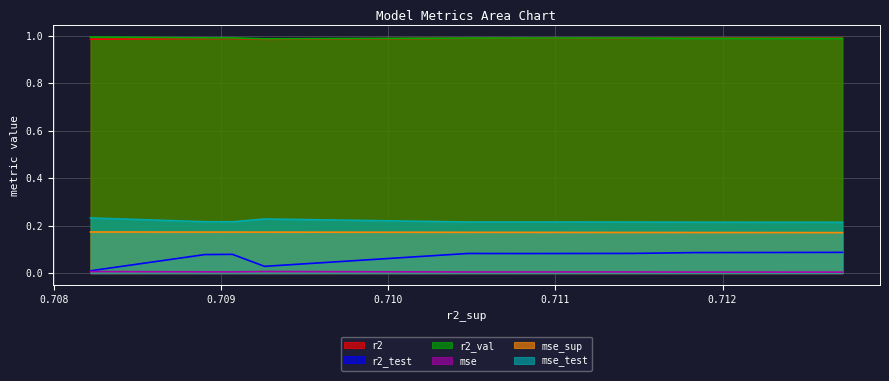

What is the greatest value displayed?

1.0